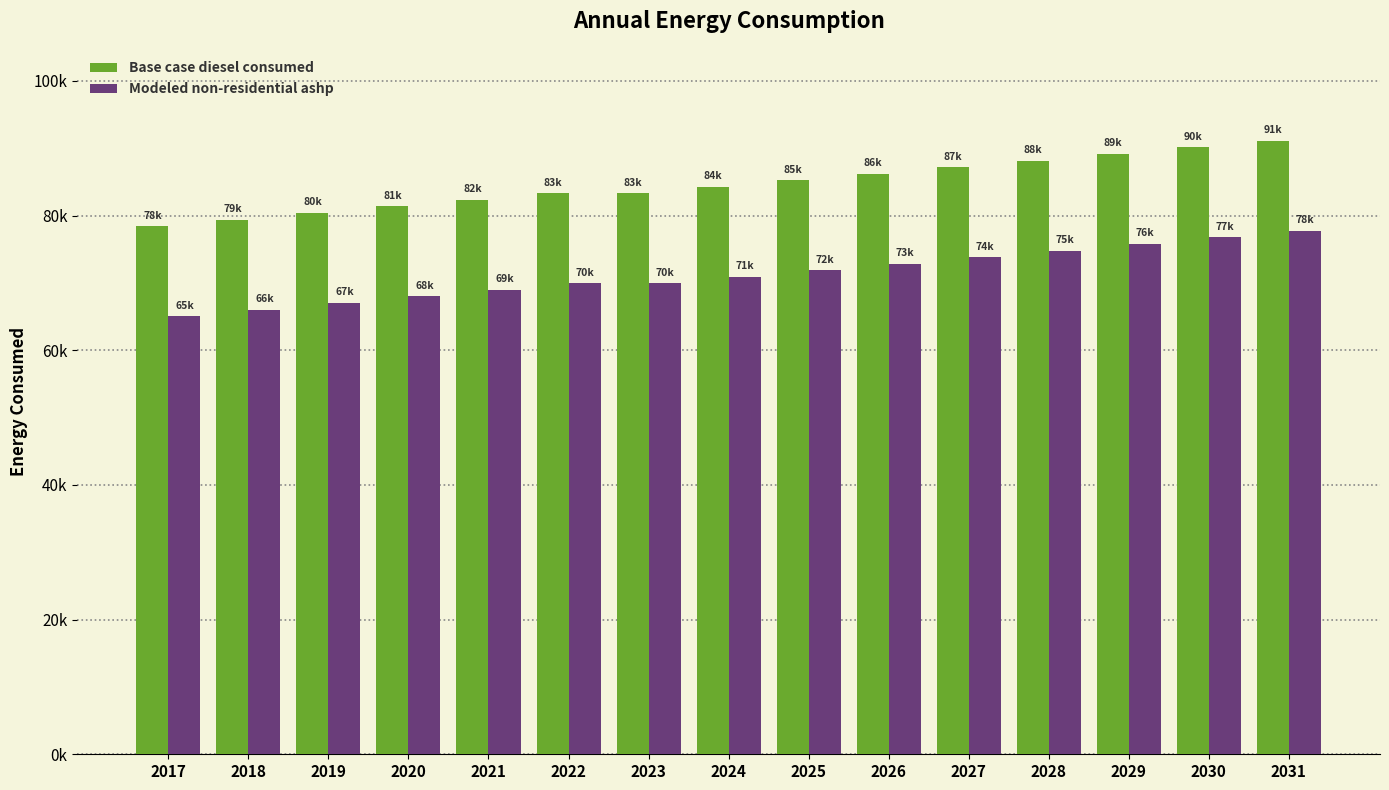

What are all the series names shown in the legend?

Base case diesel consumed, Modeled non-residential ashp